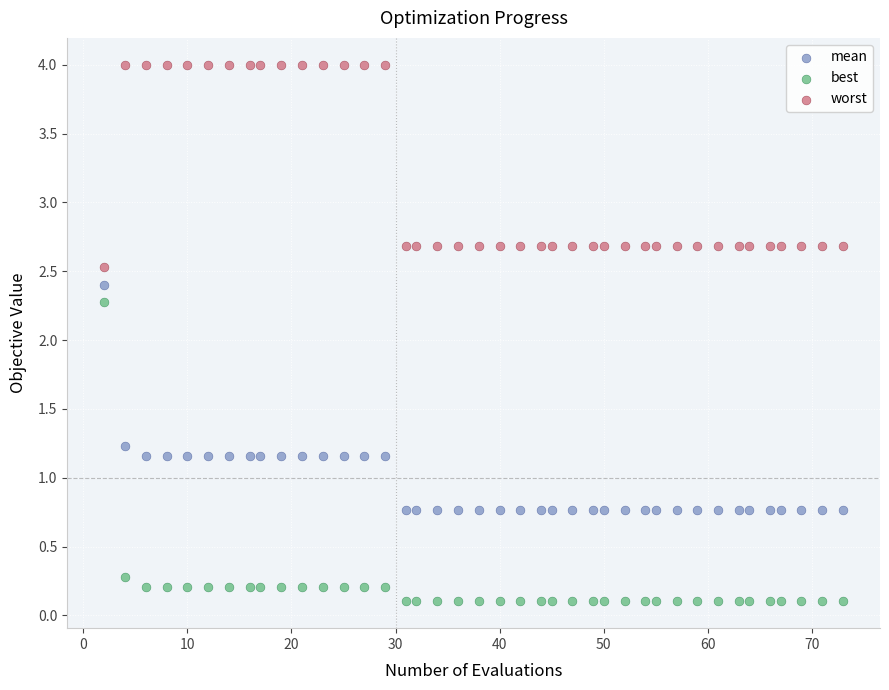

Which series reaches the maximum Y coordinate?

worst